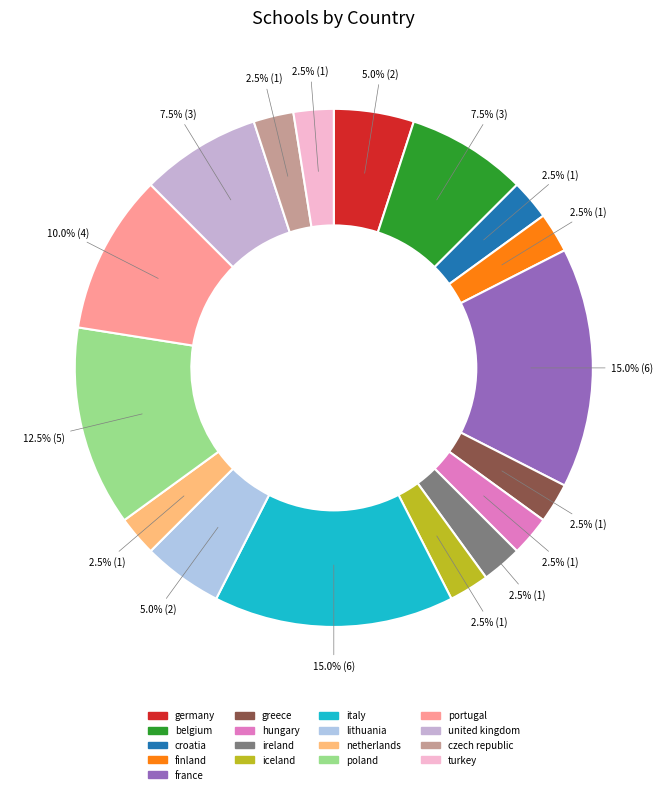

To the nearest percent, what is the combined percentage of united kingdom and iceland?

10%